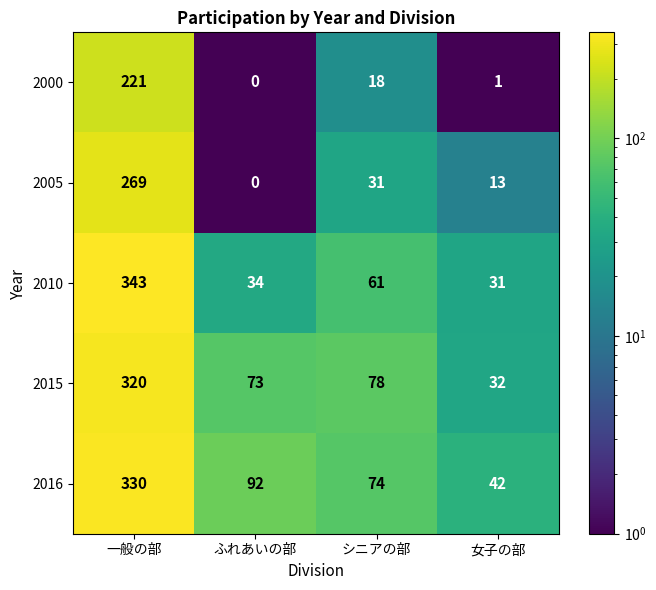

What is the maximum value for 2005?

269